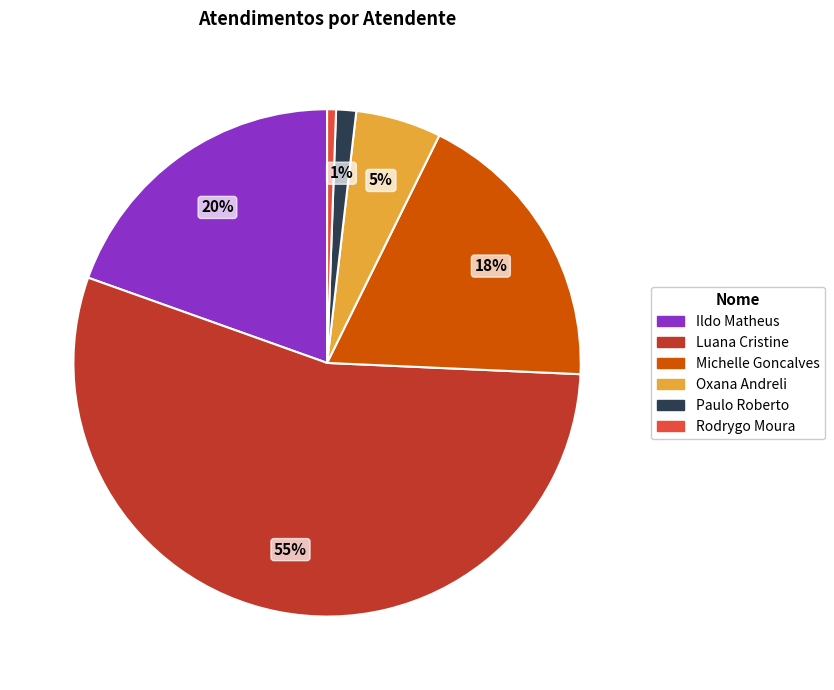

To the nearest percent, what is the difference between the largest and smallest slice percentages?

54%